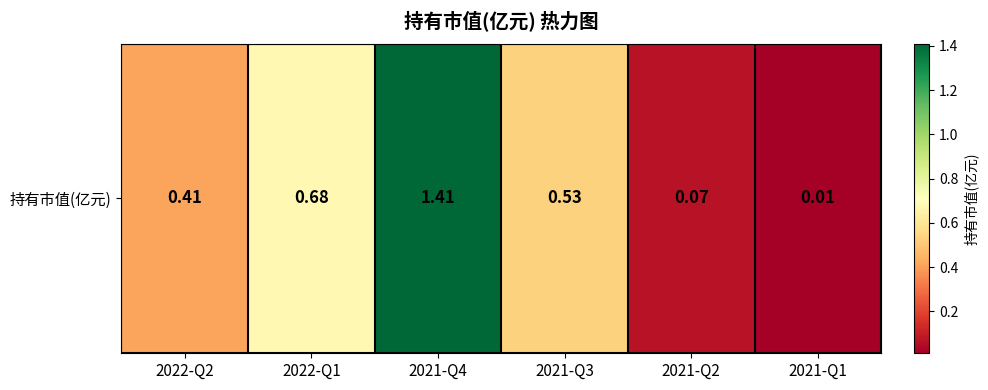

The chart shows a value of 0.5 at 2021-Q3. True or false?

True